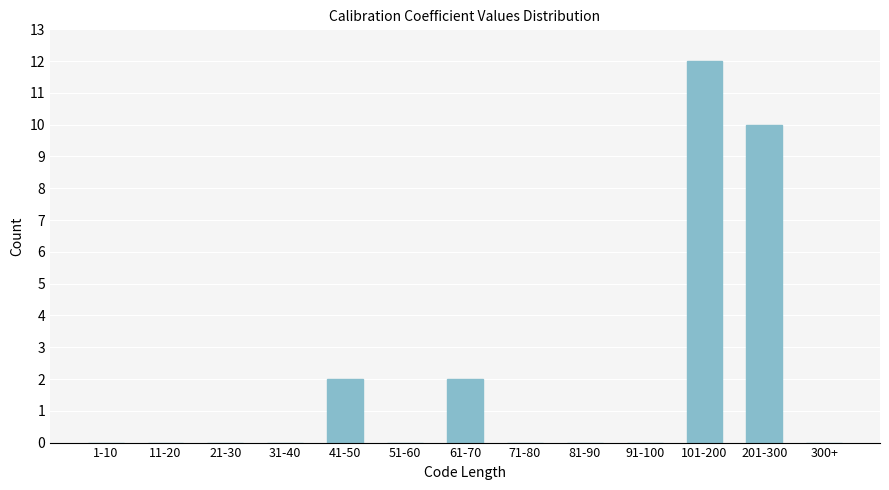

Reading right to left, list all the values displayed in this chart.

300+=0	201-300=10	101-200=12	91-100=0	81-90=0	71-80=0	61-70=2	51-60=0	41-50=2	31-40=0	21-30=0	11-20=0	1-10=0